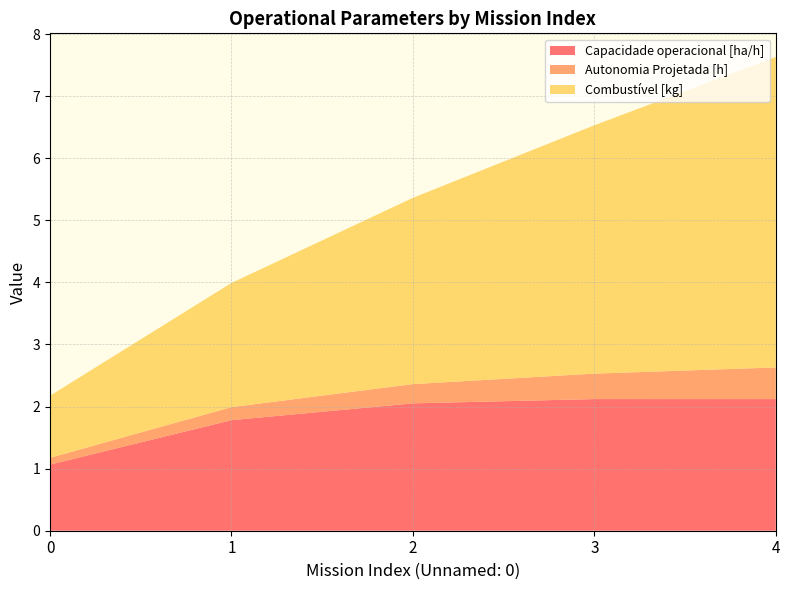

What is the minimum value for Capacidade operacional [ha/h]?

1.1